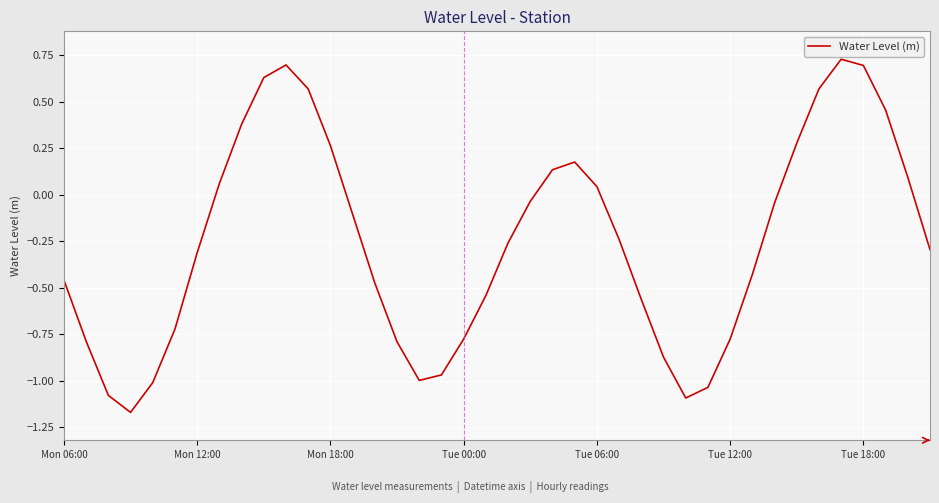

What is the difference between the maximum and minimum values?

1.9